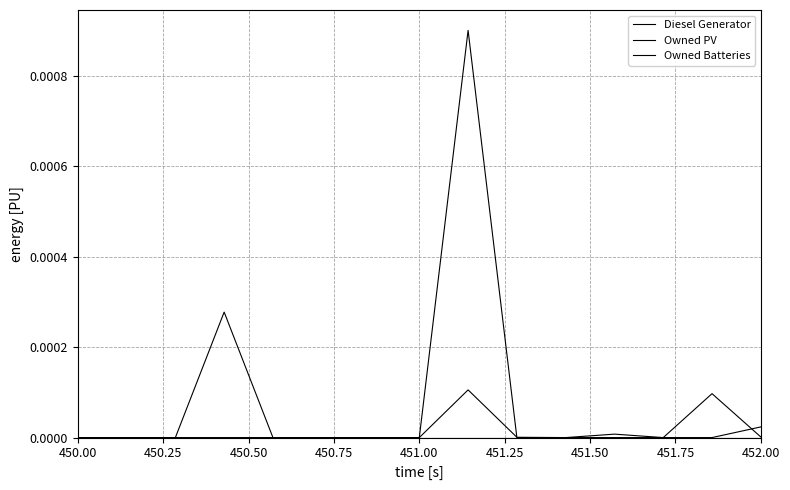

Does the chart have visible grid lines?

Yes